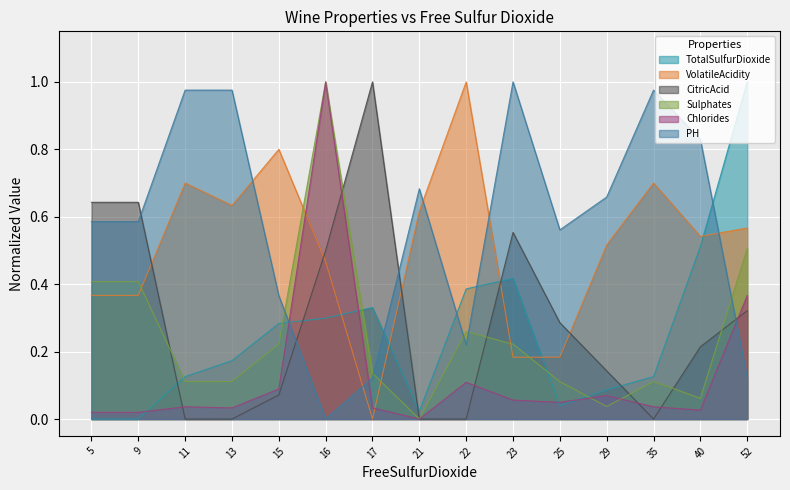

Is it true that TotalSulfurDioxide equals 0.1 at 35?

True